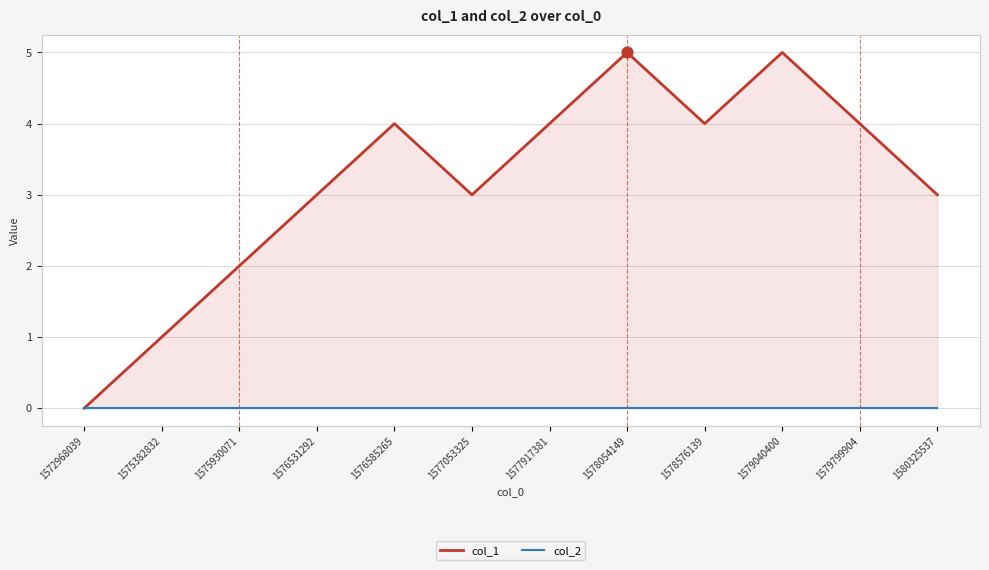

Is the value of col_1 at 1578054149 greater than the value of col_2 at 1578576139?

Yes